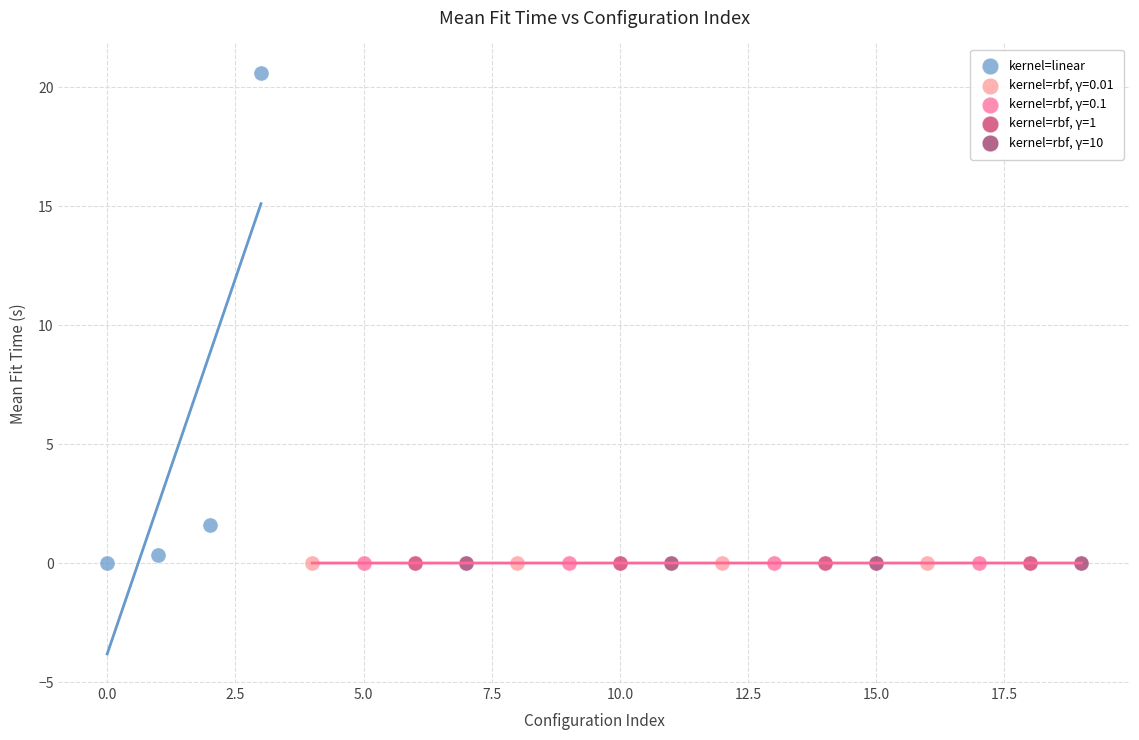

What are all the series names shown in the legend?

kernel=linear, kernel=rbf, γ=0.01, kernel=rbf, γ=0.1, kernel=rbf, γ=1, kernel=rbf, γ=10